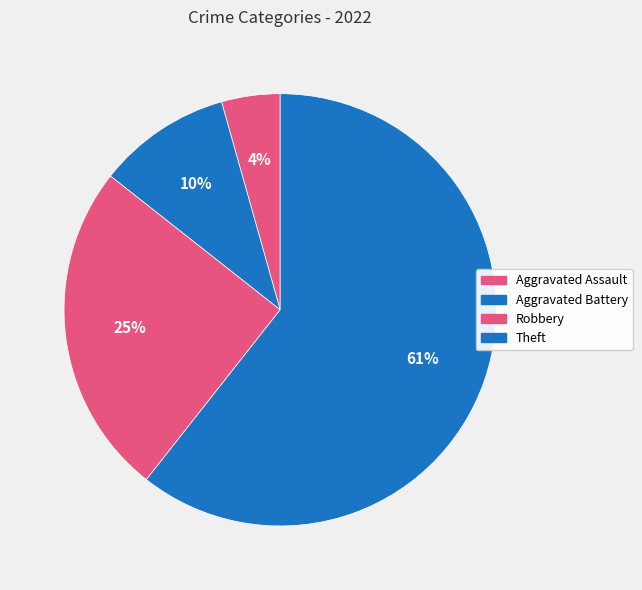

Does Aggravated Battery represent more than half of the total?

No